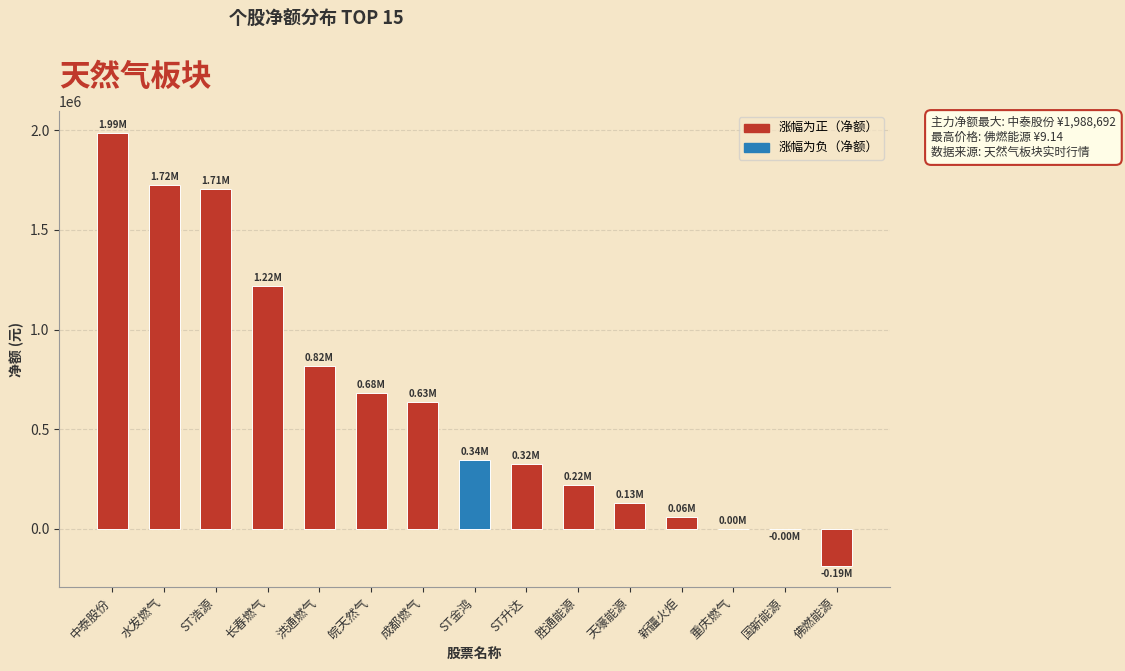

At which label is the value closest to 901832?

洪通燃气